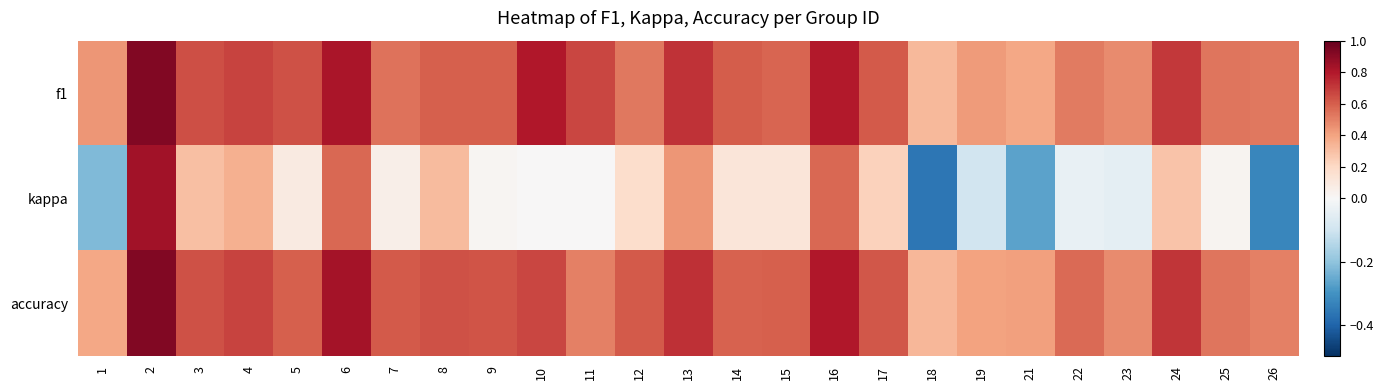

Between 2 and 8, which is larger?

2